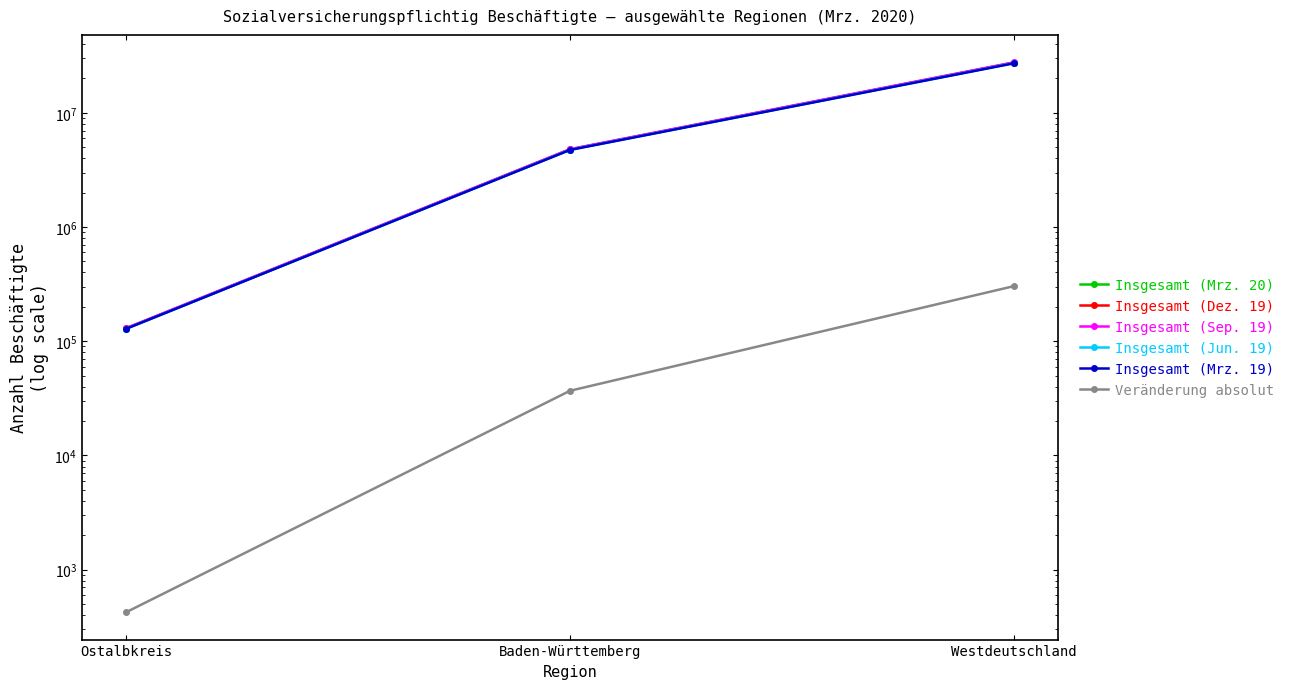

What is the total value across all series at Ostalbkreis?

647872